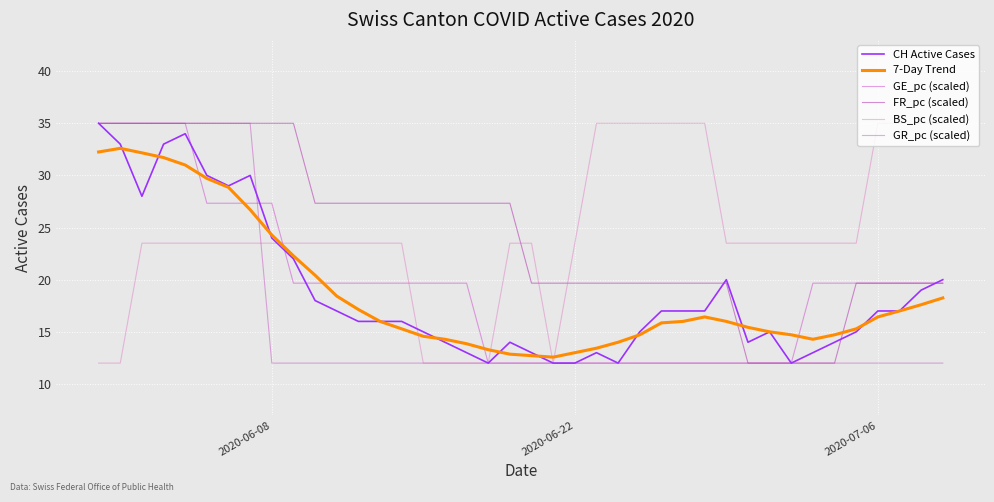

How many intersections are there between 7-Day Trend and GR_pc (scaled)?

1